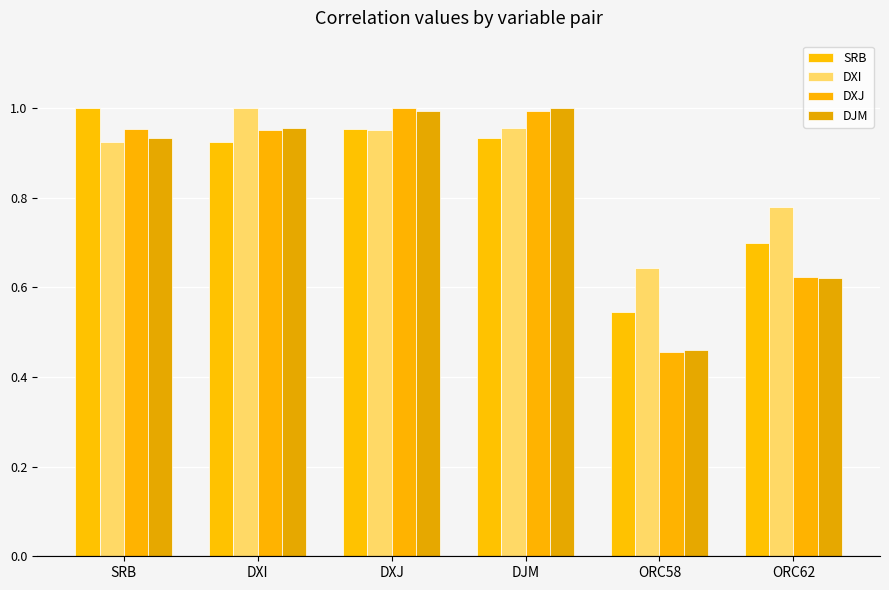

What are all the series names shown in the legend?

SRB, DXI, DXJ, DJM